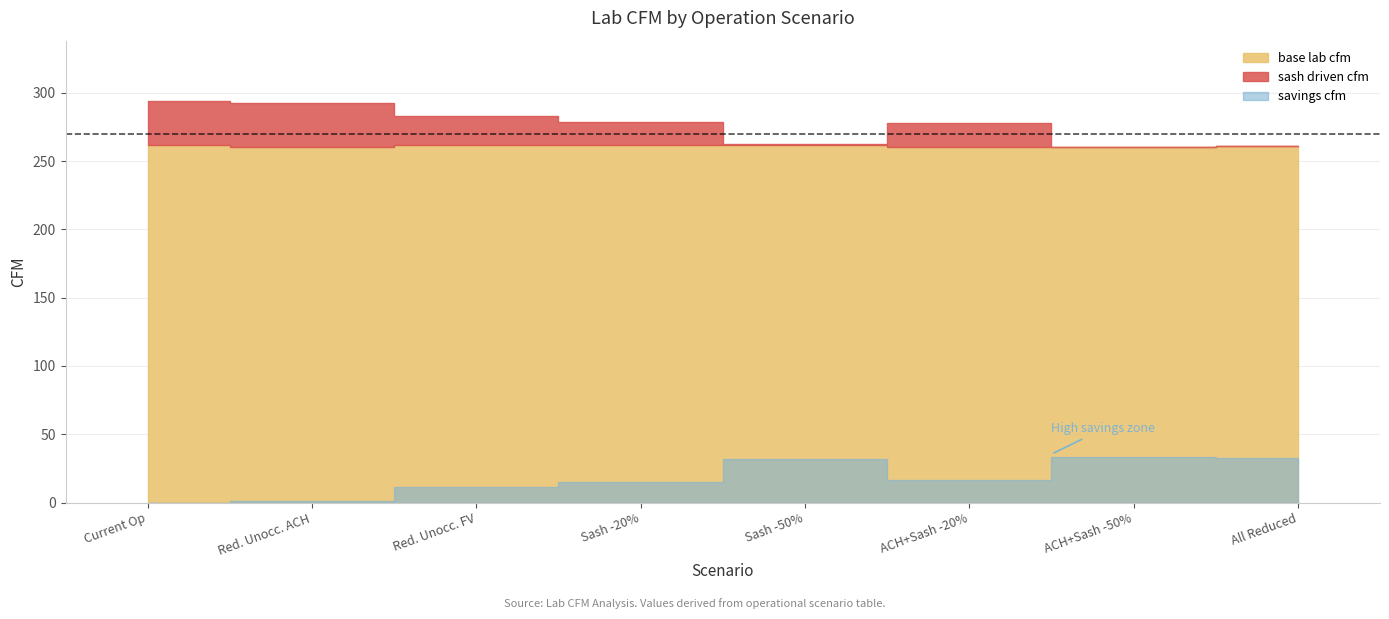

True or false: base lab cfm and savings cfm cross at least once.

False